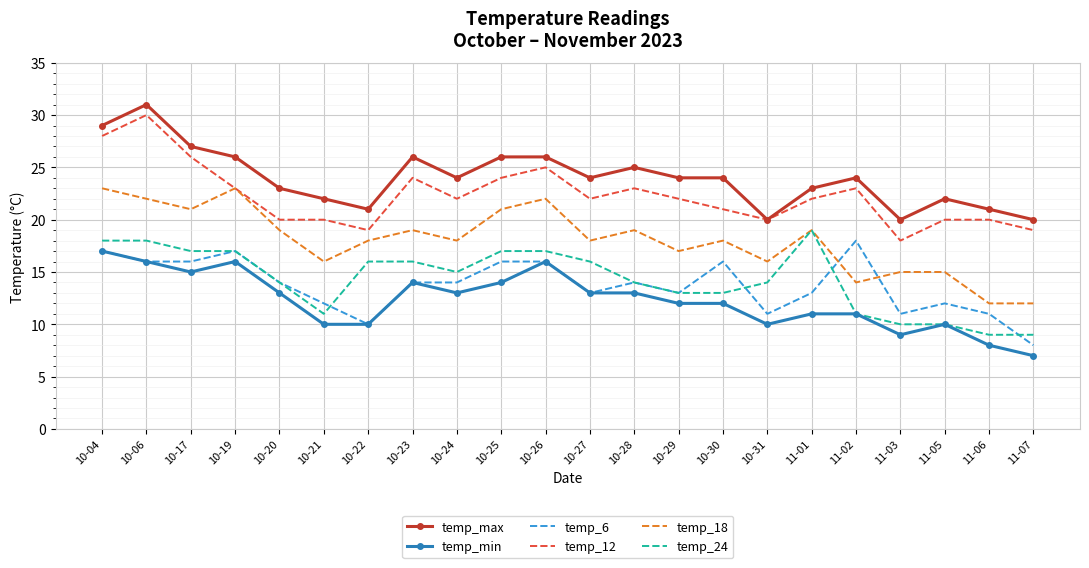

Is the value of temp_6 at 10-20 greater than the value of temp_max at 10-23?

No